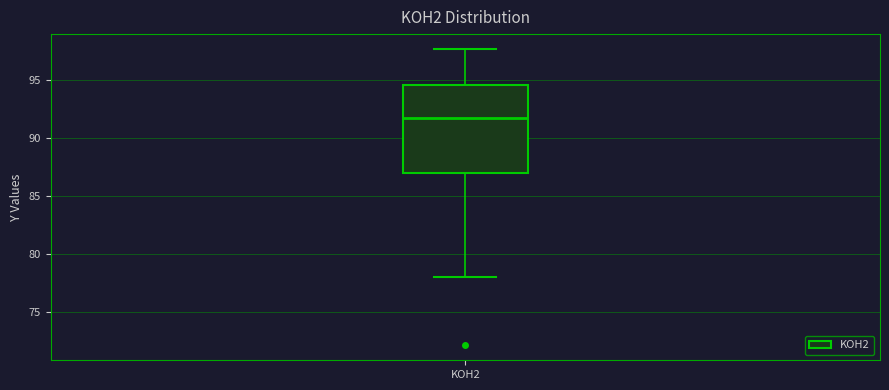

Transcribe this box plot: give where the median line is, the range the box spans, and where the two whiskers end, as read against the y-axis. The values are not printed on the chart, so give them approximately, as read against the axis.

median 91.5, box 87.0 to 94.5, whiskers 78.0 to 97.5